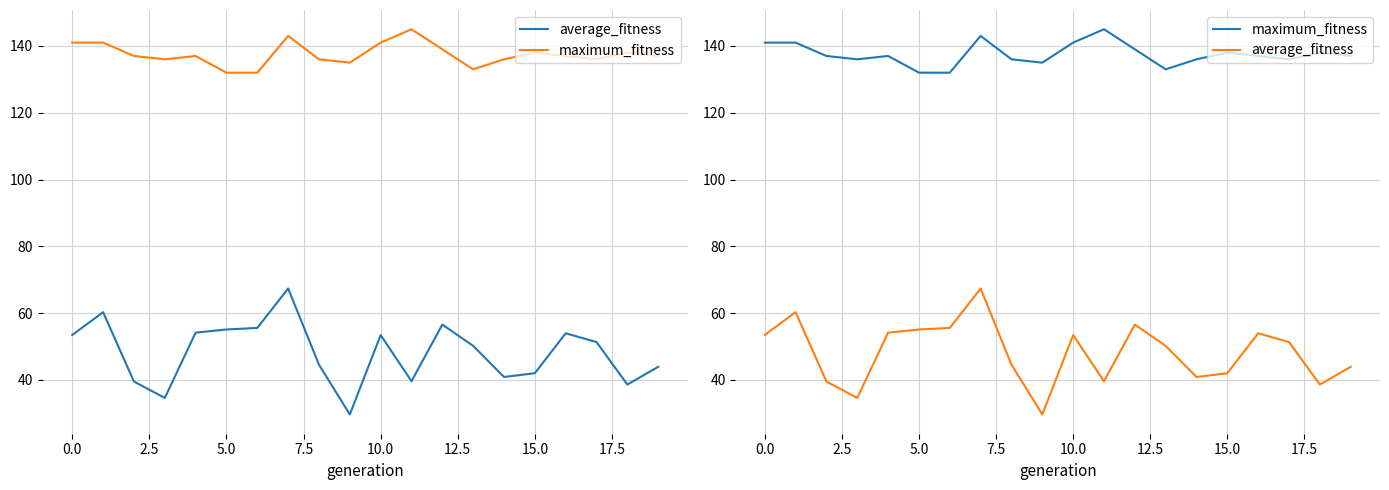

True or false: maximum_fitness and average_fitness intersect in this chart.

False